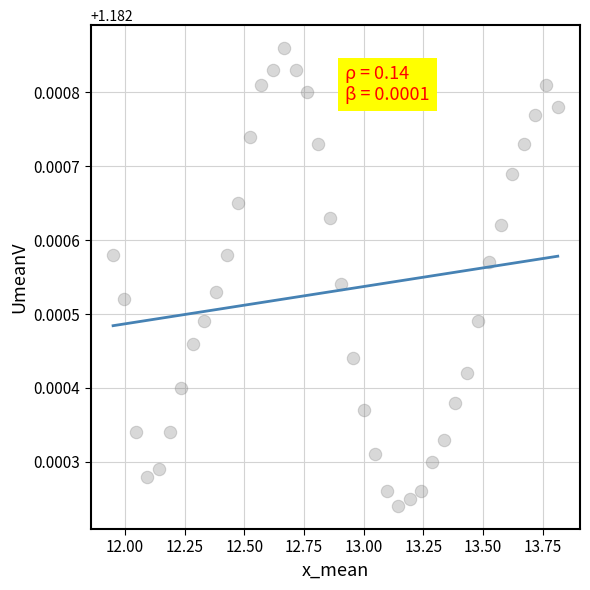

What is the range of X values (max minus min)?

1.9